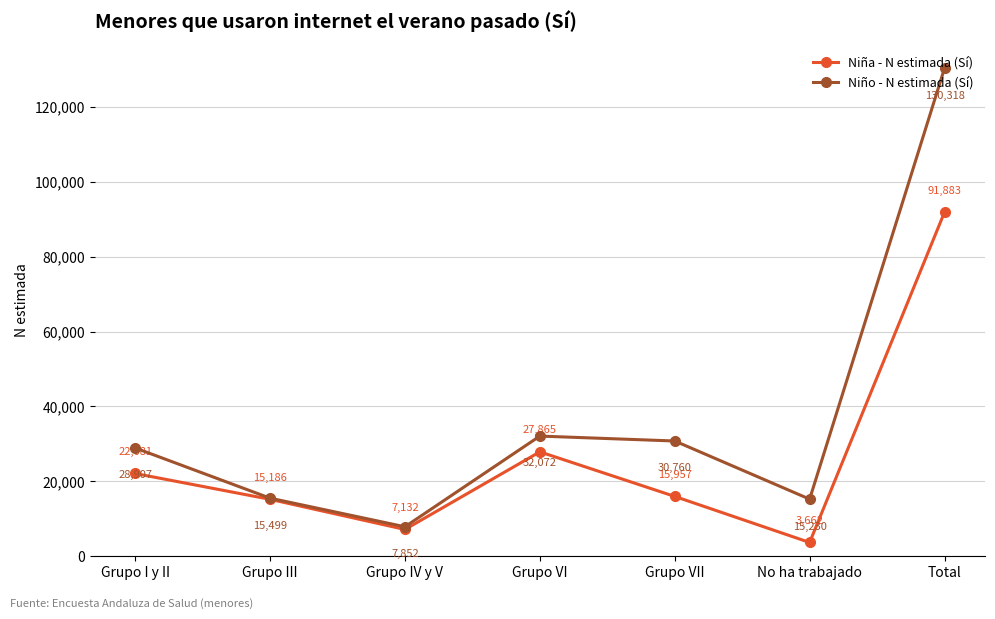

How many values in the Niña - N estimada (Sí) series are below 15957?

3